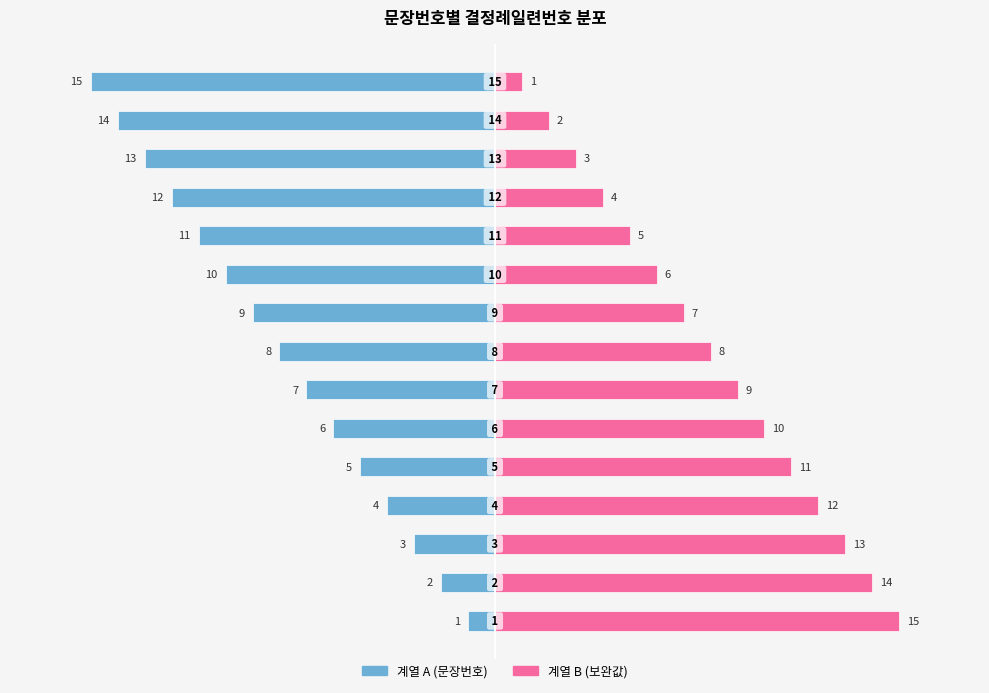

How many series are shown in this chart?

2